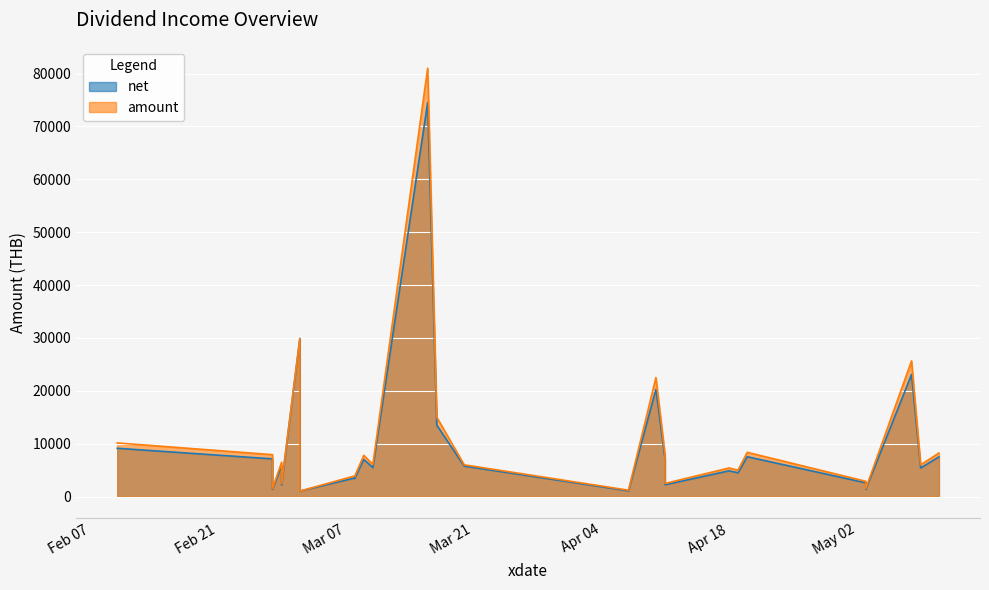

True or false: amount has more than 2 points higher than both neighbors.

True